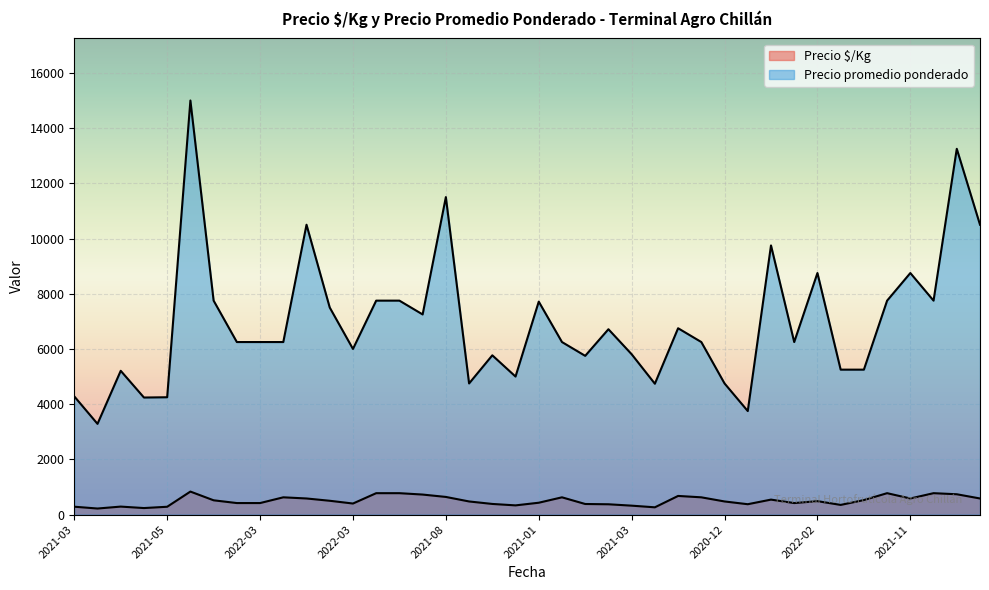

Reading left to right, extract all data points from this chart.

Precio $/Kg: 285	219	289	236	283	833	517	417	417	625	583	500	400	775	775	725	639	475	385	333	429	625	383	373	323	263	675	625	475	375	542	417	486	350	525	775	583	775	736	583
Precio promedio ponderado: 4281	3286	5208	4240	4250	15000	7750	6250	6250	6250	10500	7500	6000	7750	7750	7250	11500	4750	5769	5000	7714	6250	5750	6714	5808	4740	6750	6250	4750	3750	9750	6250	8750	5250	5250	7750	8750	7750	13250	10500